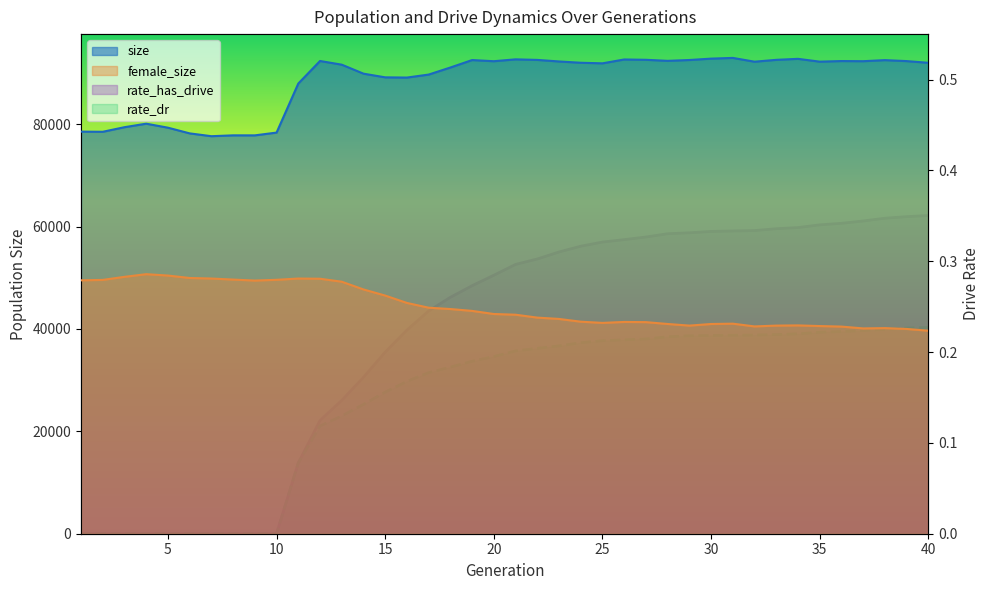

Is it true that female_size equals 10549.1 at 1?

False